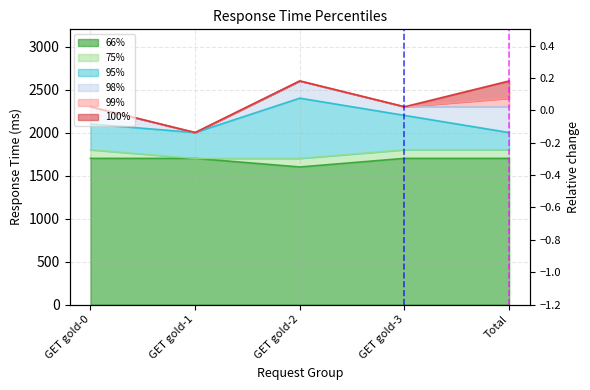

Does the chart have visible grid lines?

Yes